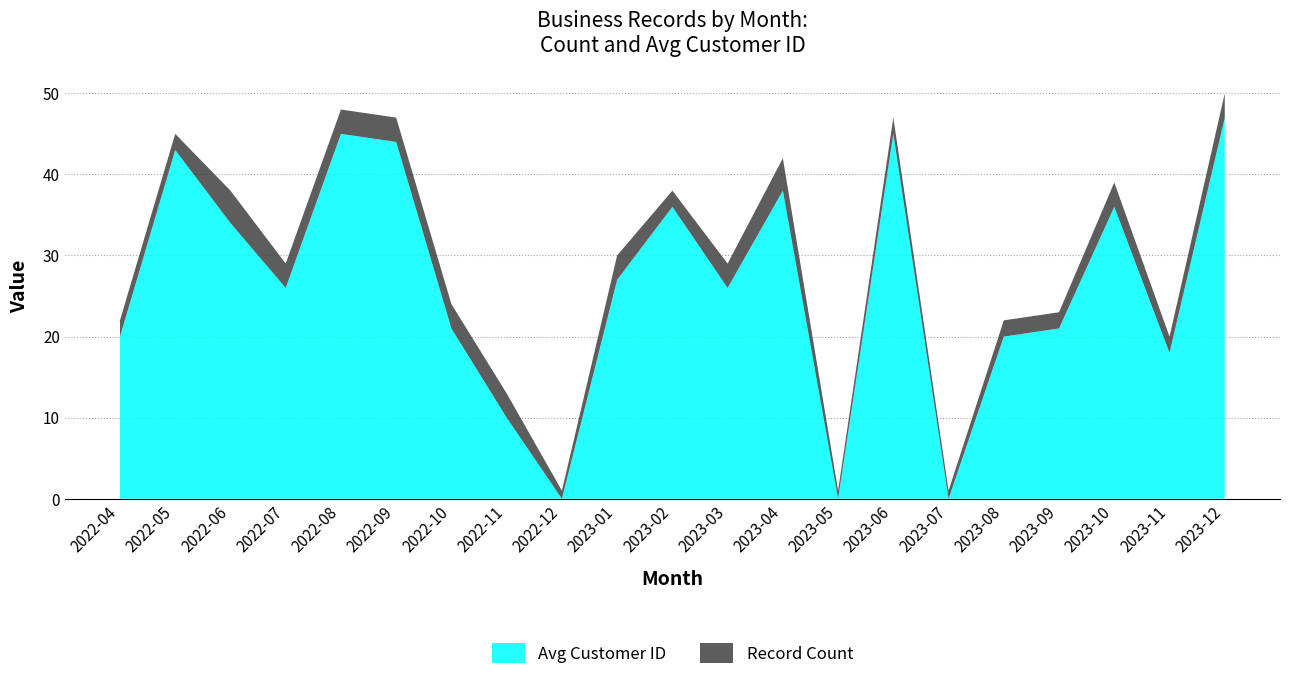

Reading left to right, what are all the values shown in this chart?

Record Count: 2	2	4	3	3	3	3	3	1	3	2	3	4	1	2	1	2	2	3	2	3
Avg Customer ID: 20	43	34	26	45	44	21	10	0	27	36	26	38	0	45	0	20	21	36	18	47